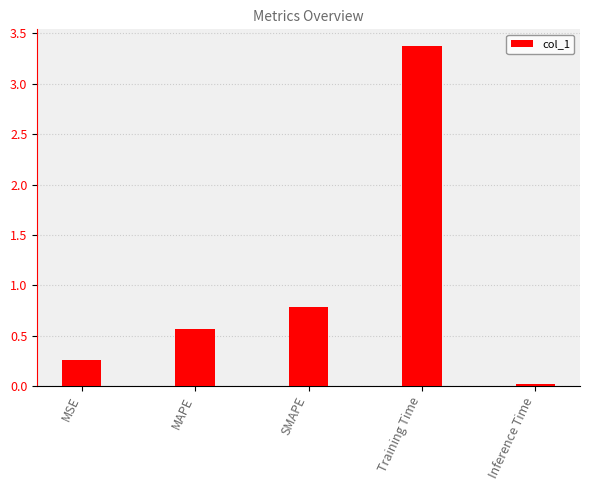

Are the bars horizontal?

No